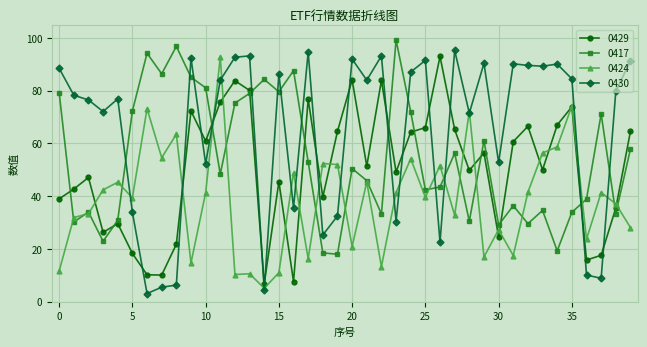

List the series in order of their overall mean, lowest first.

0424, 0429, 0417, 0430